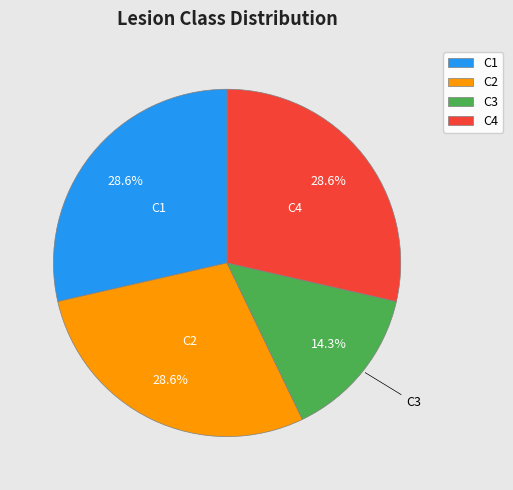

Does C3 account for over 50% of the chart?

No